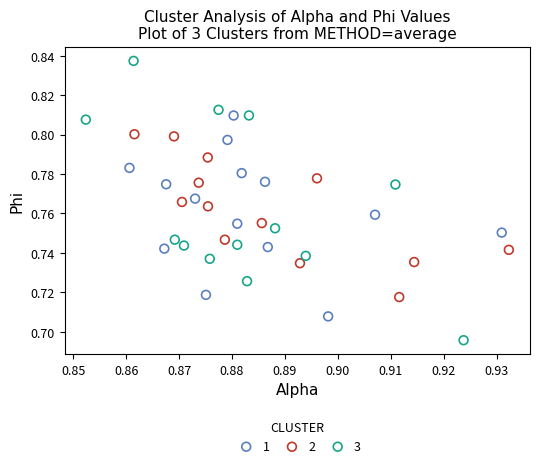

Which series reaches the minimum Y coordinate?

3